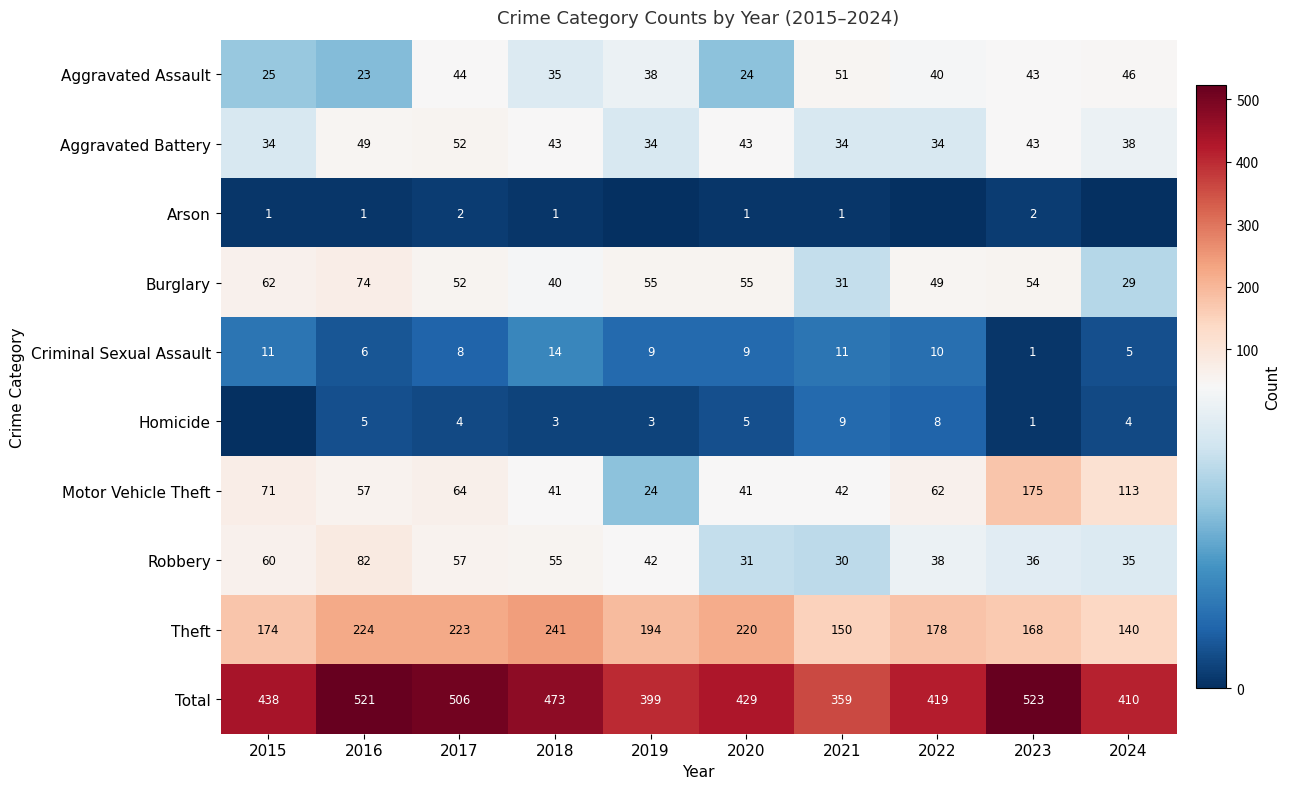

What is the maximum value shown in the chart?

523